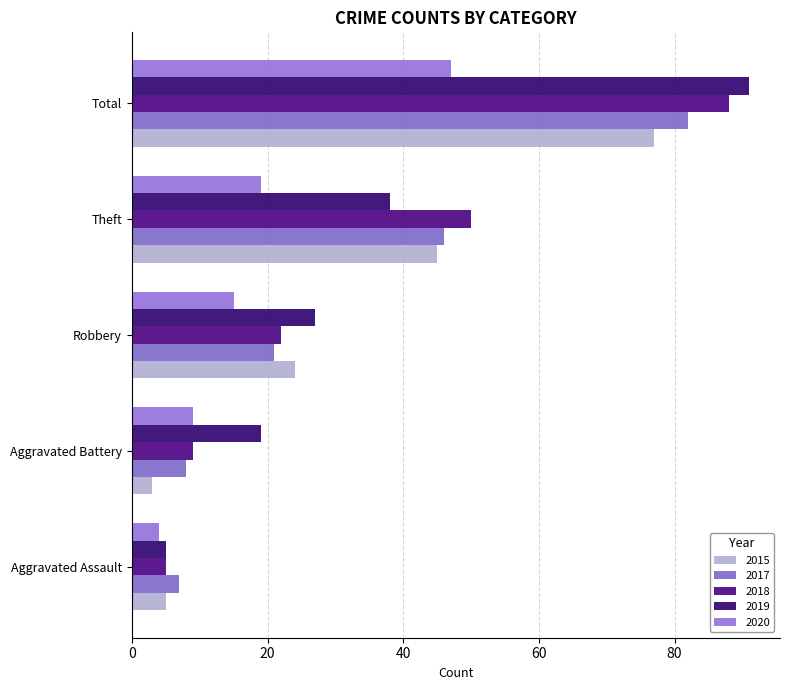

What is the maximum value shown in the chart?

91